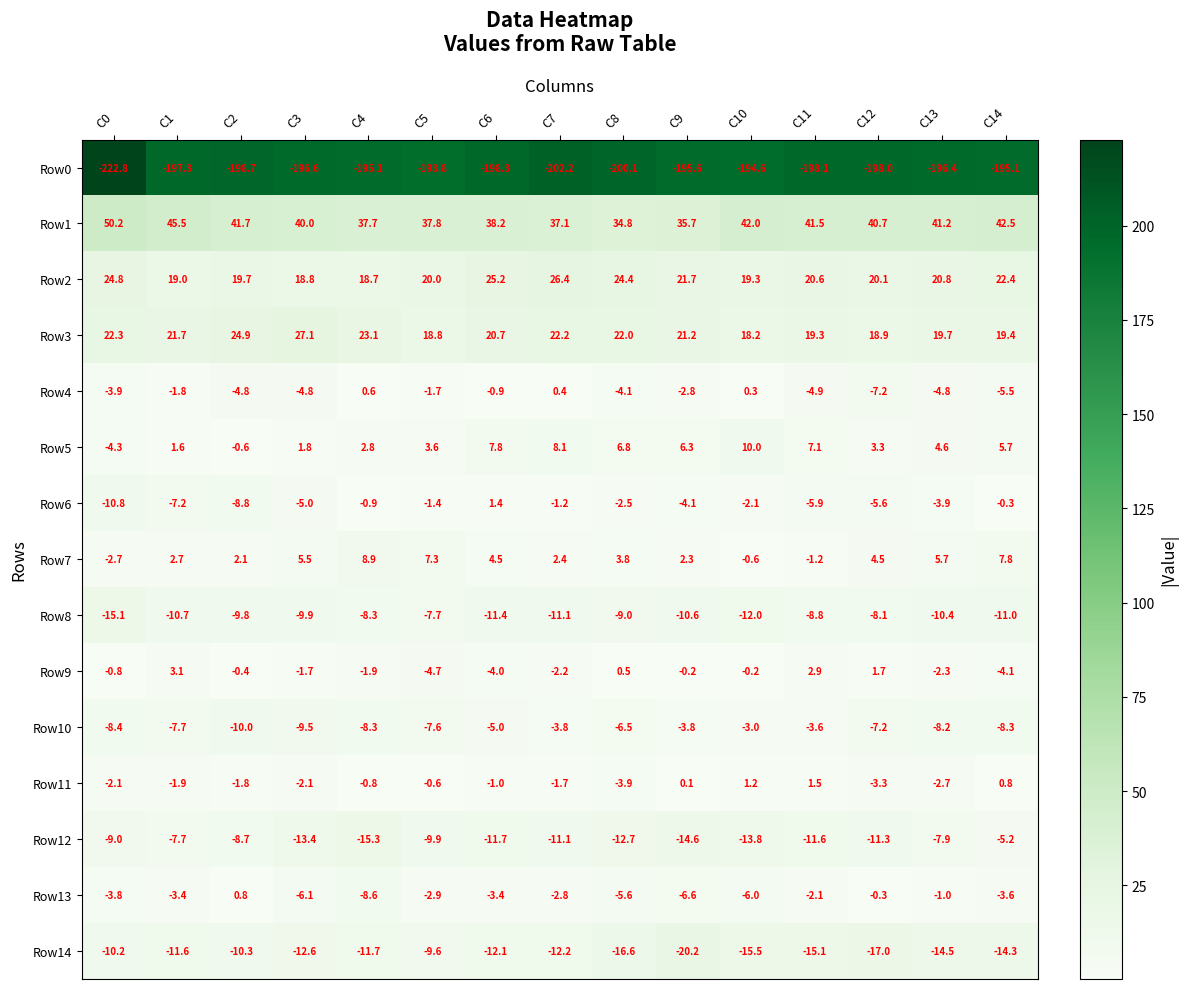

Rank the series at C5 from highest to lowest value.

Row1, Row2, Row3, Row7, Row5, Row11, Row6, Row4, Row13, Row9, Row10, Row8, Row14, Row12, Row0